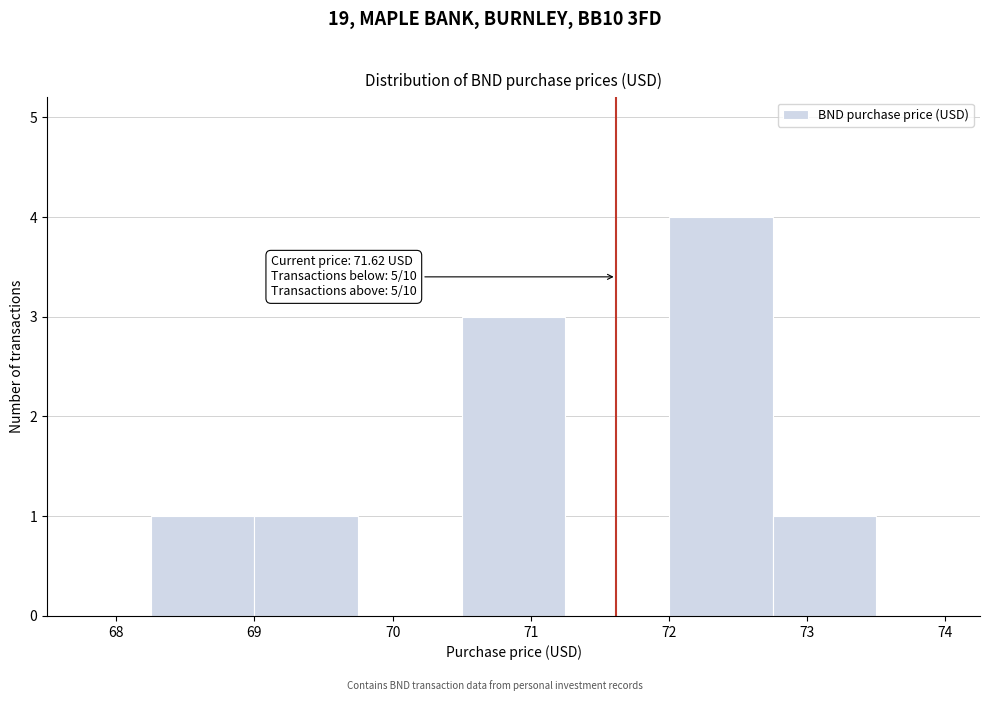

Which range on the x-axis has the tallest bar?

72.00 to 72.75